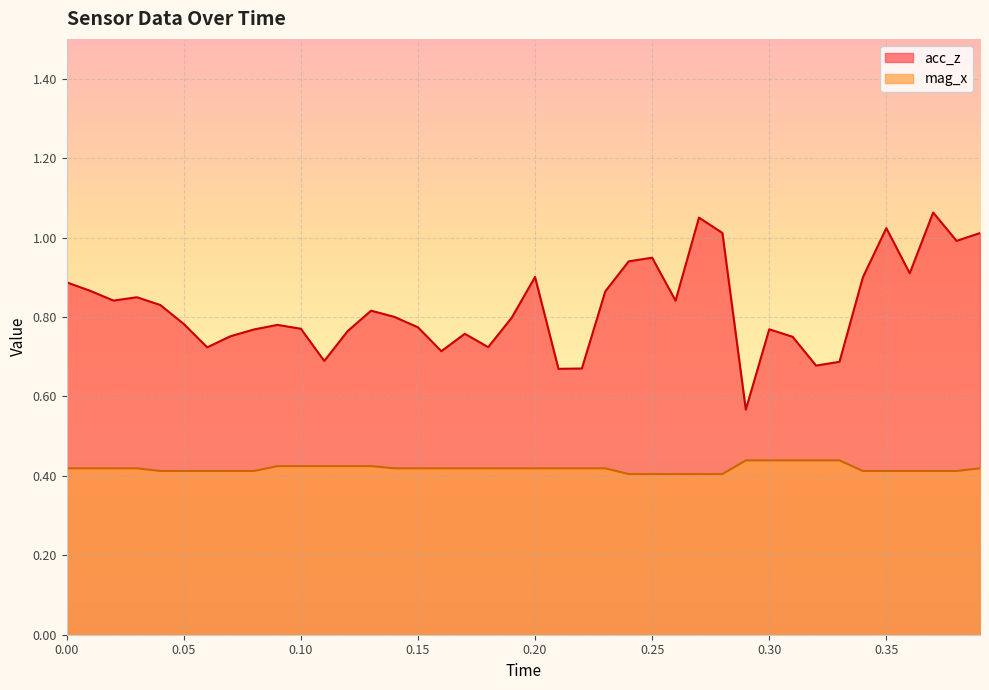

The value of acc_z at 0.00 is 0.6. True or false?

False